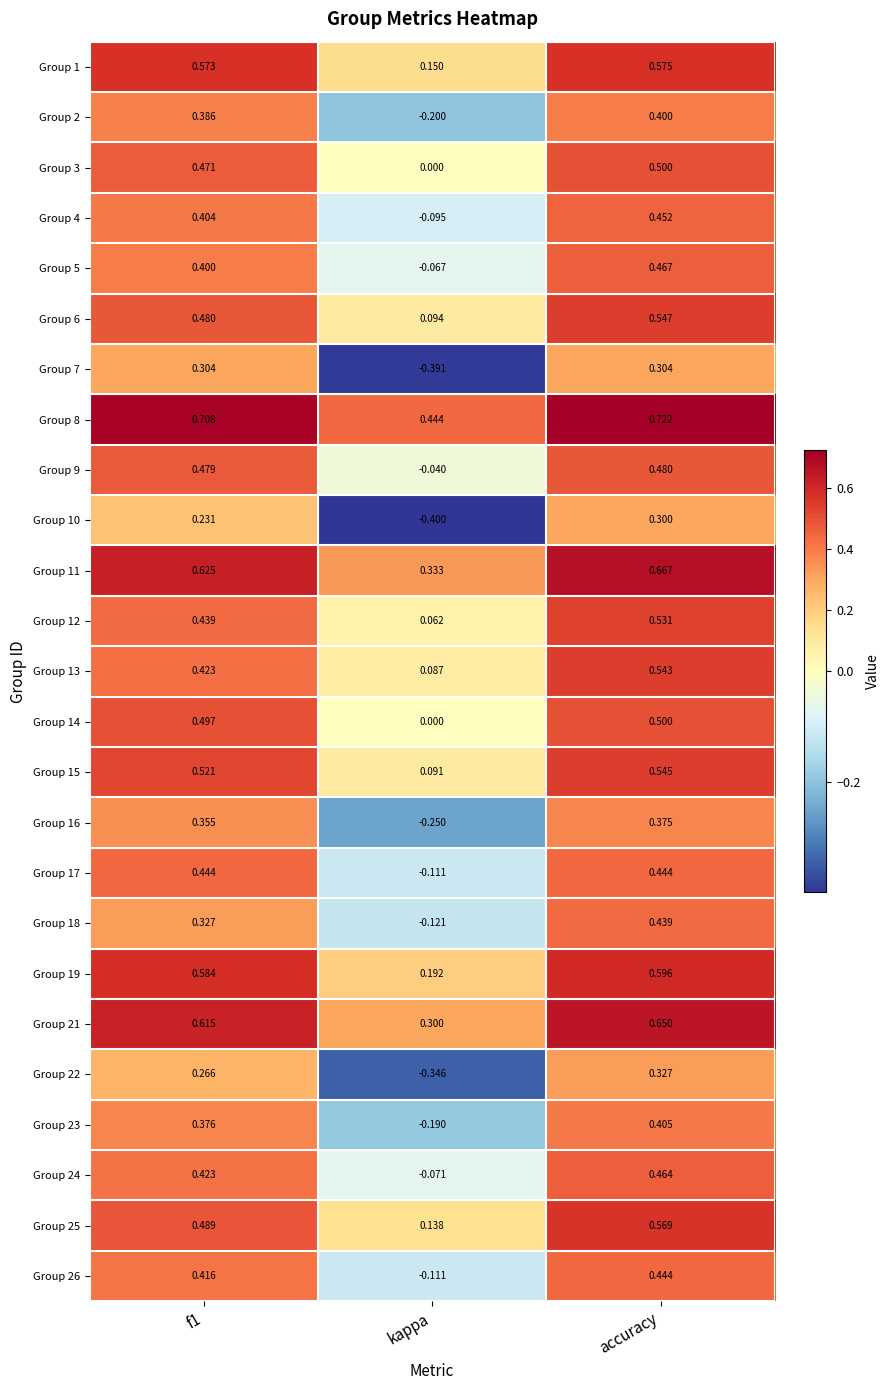

Which series has the widest spread of values?

Group 10